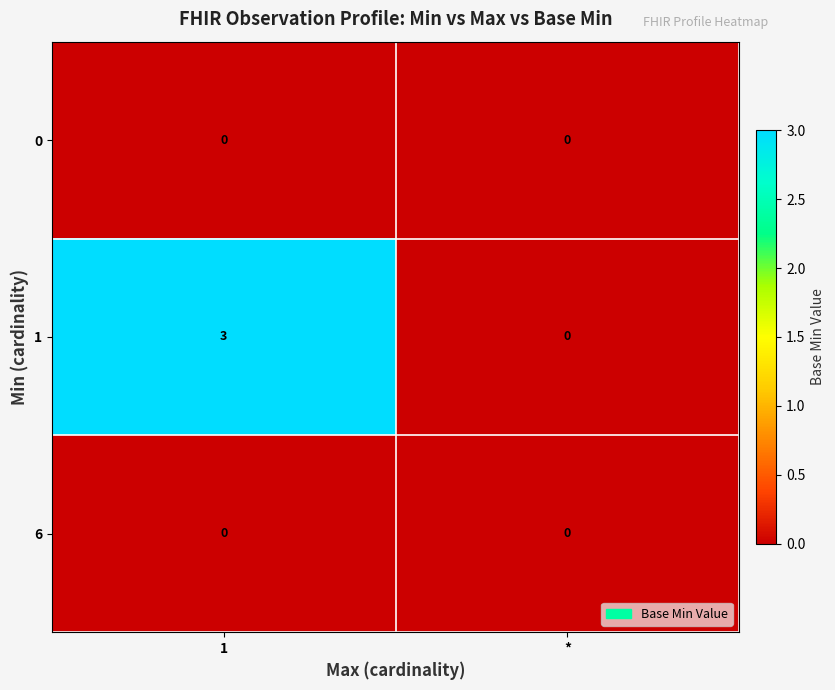

What is the difference between the highest and lowest values at 1?

3